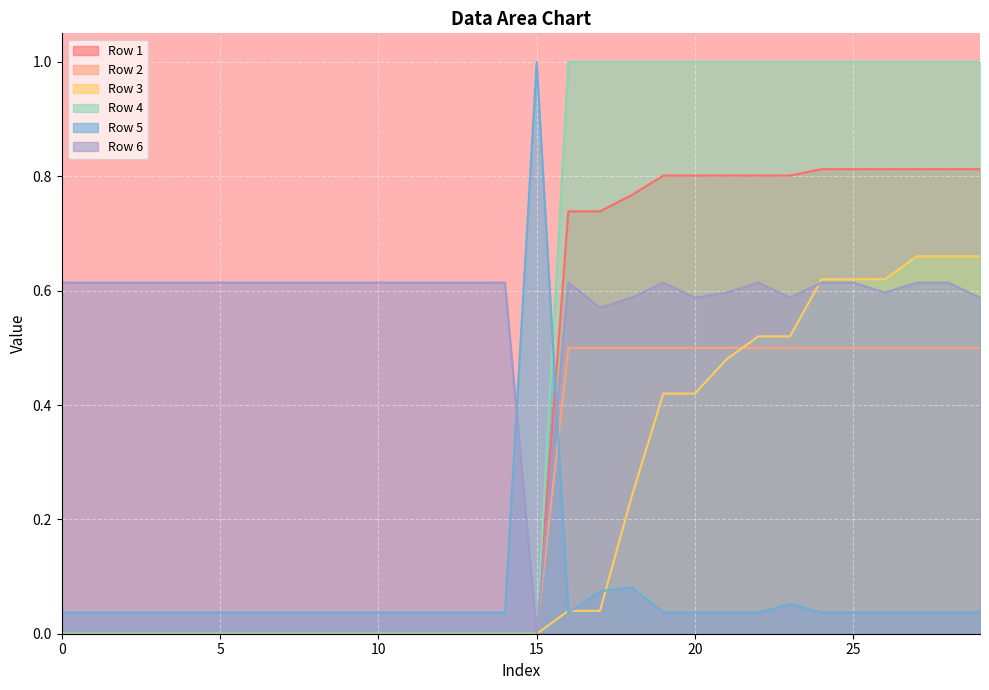

How many lines are shown in the chart?

6